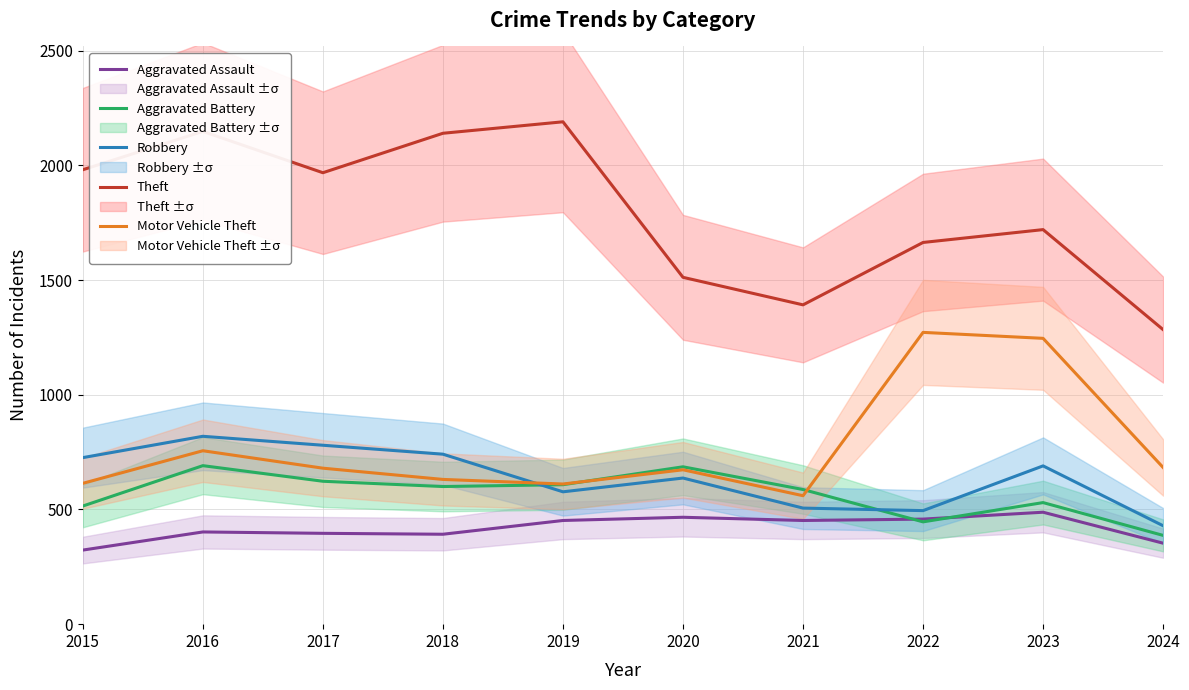

What is the average value of the Theft series?

1800